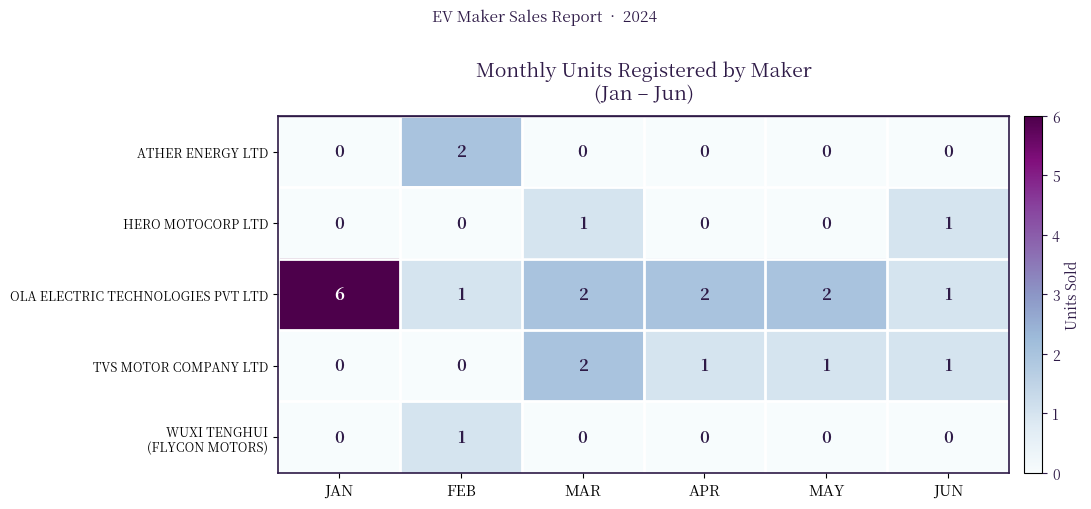

What is the total value across all series at JUN?

3